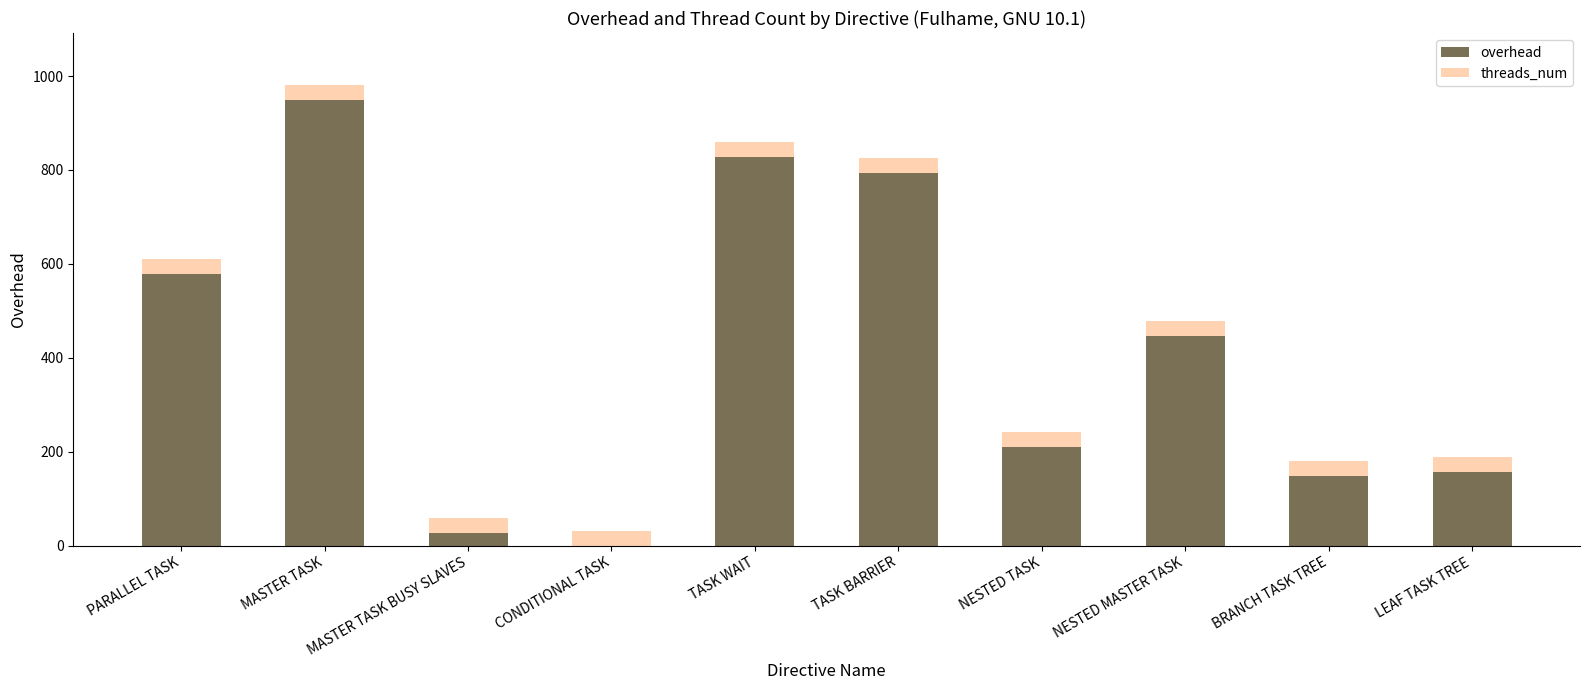

What is the highest value of the overhead series?

949.2